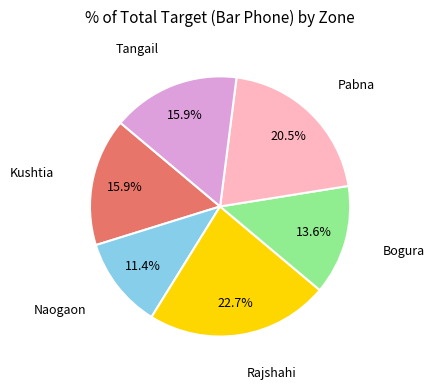

Does any single category account for the majority?

No